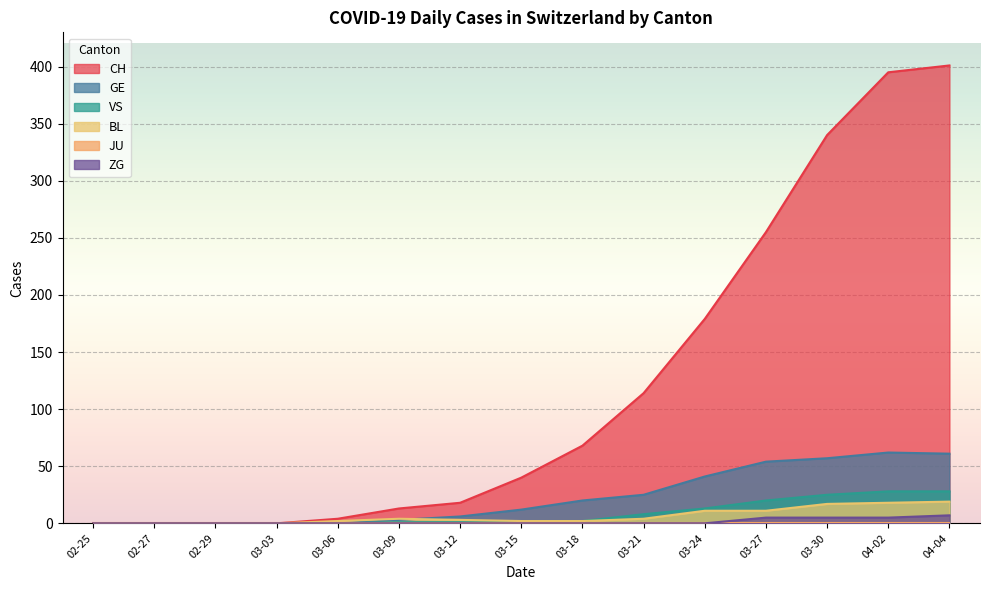

What is the difference between the BL values at 03-30 and 03-21?

13